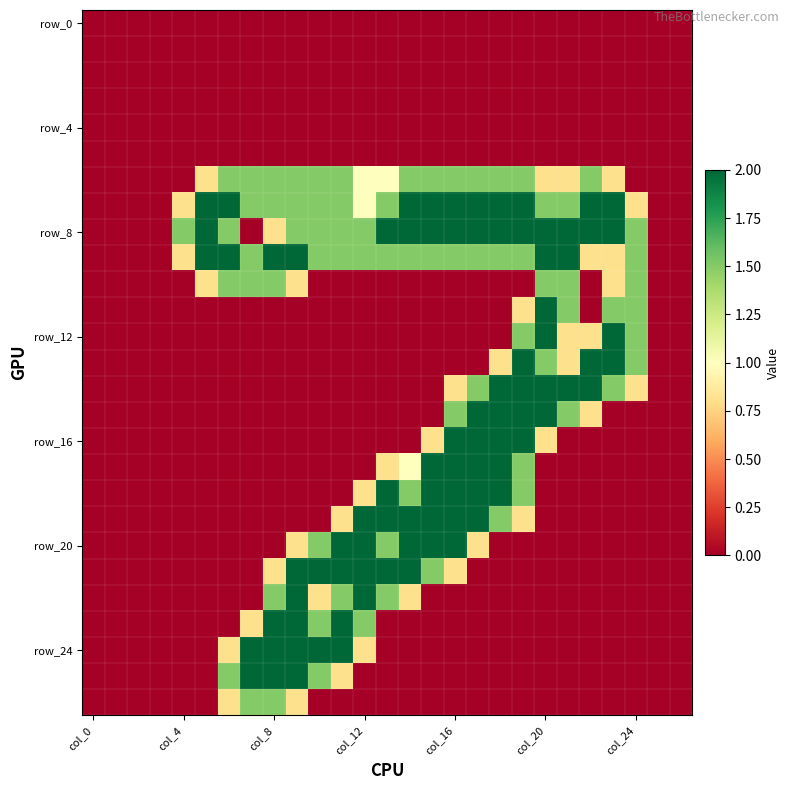

At how many categories does at least one series exceed 0?

21